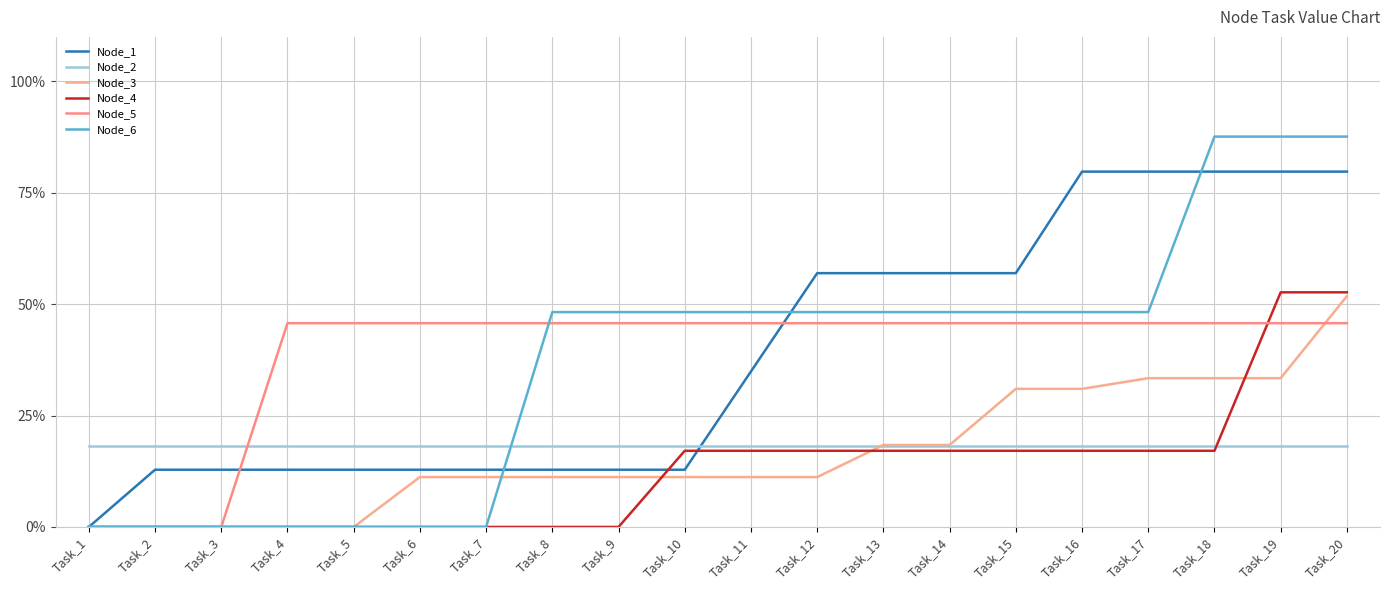

Count the number of data series in this chart.

6